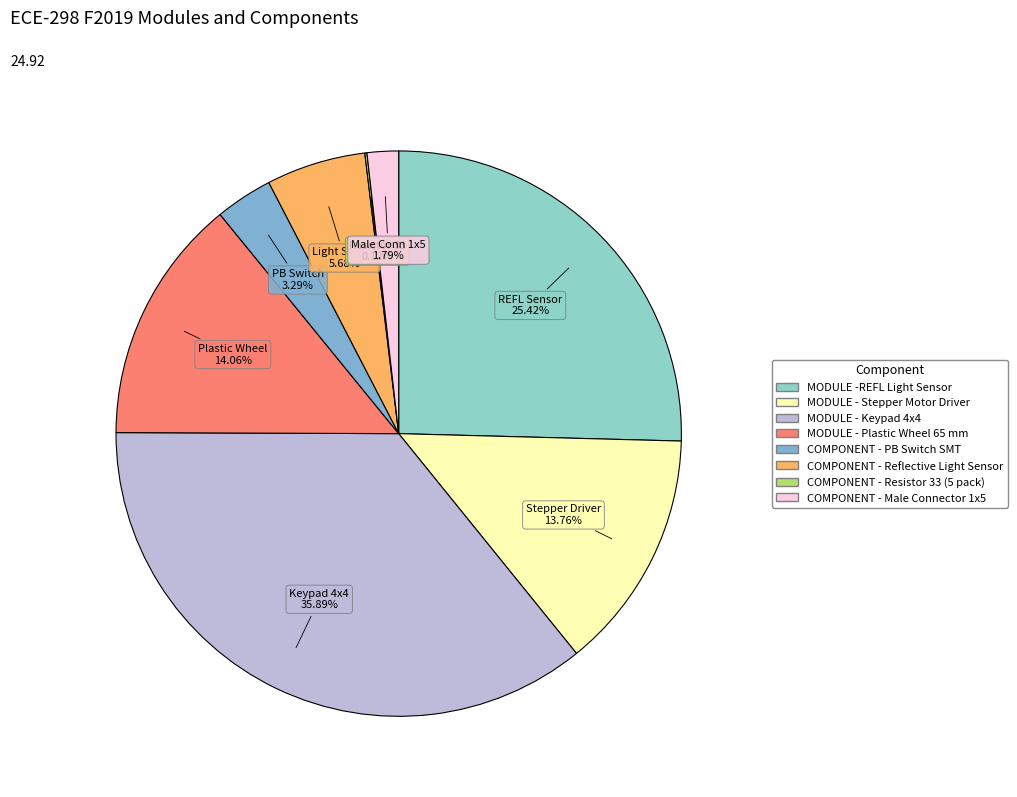

True or false: MODULE - Stepper Motor Driver accounts for 14% of the total.

True